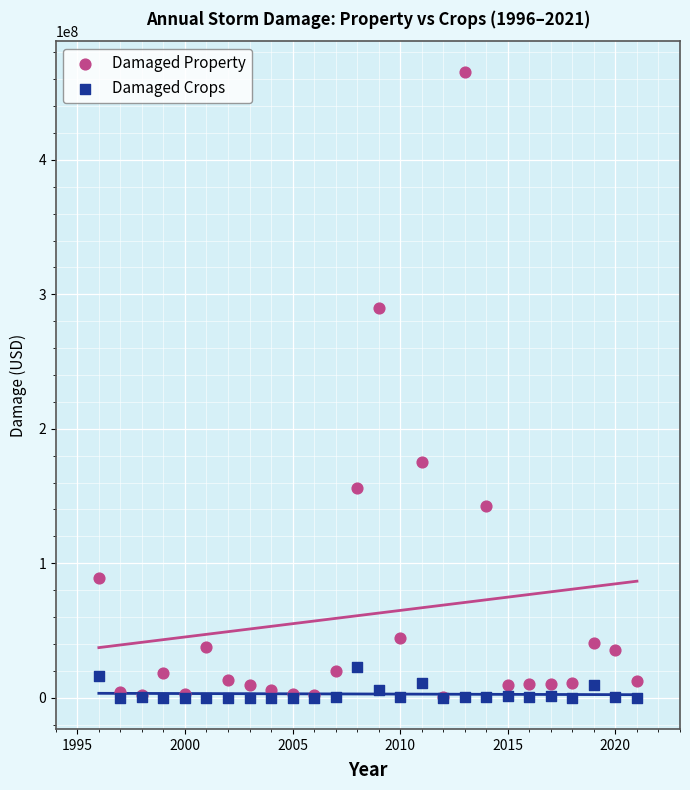

What are all the series names shown in the legend?

Damaged Property, Damaged Crops